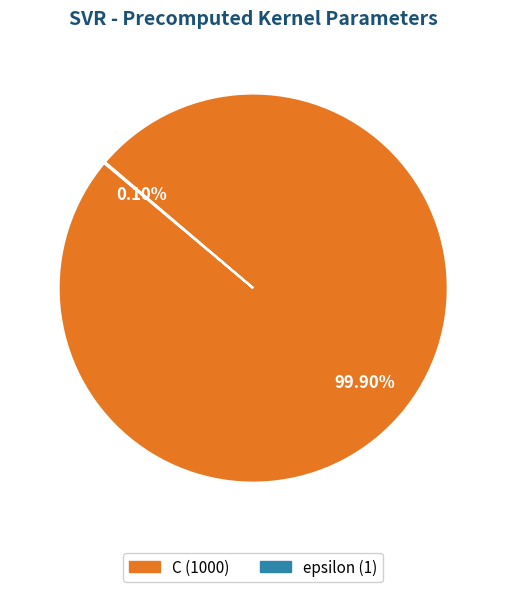

Which slice is the largest?

C